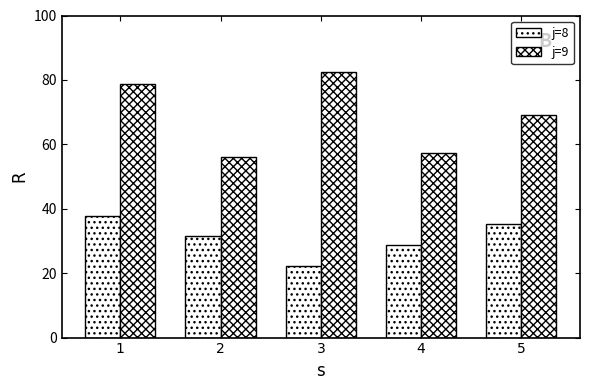

How many data points in j=8 are above 31?

3